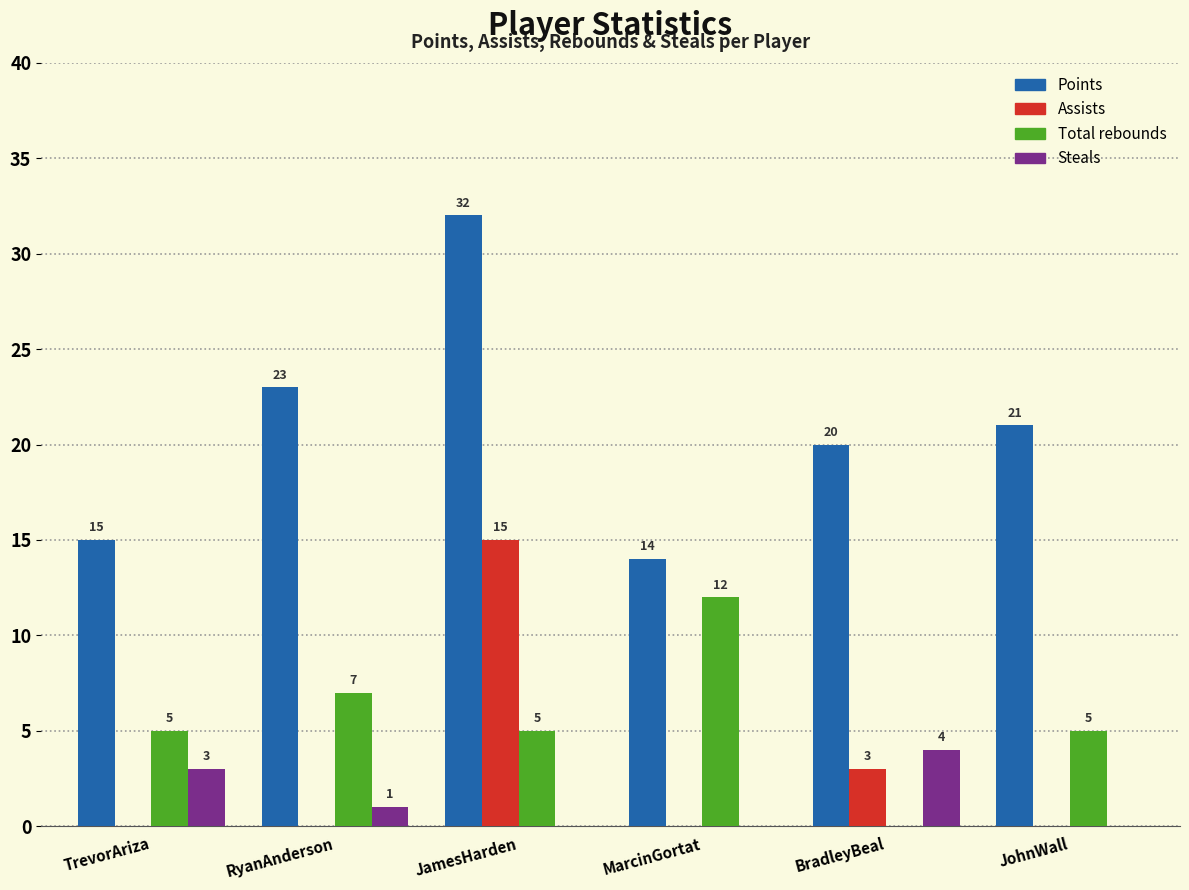

Reading left to right, transcribe all the data shown in this chart.

Points: TrevorAriza=15	RyanAnderson=23	JamesHarden=32	MarcinGortat=14	BradleyBeal=20	JohnWall=21
Assists: TrevorAriza=0	RyanAnderson=0	JamesHarden=15	MarcinGortat=0	BradleyBeal=3	JohnWall=0
Total rebounds: TrevorAriza=5	RyanAnderson=7	JamesHarden=5	MarcinGortat=12	BradleyBeal=0	JohnWall=5
Steals: TrevorAriza=3	RyanAnderson=1	JamesHarden=0	MarcinGortat=0	BradleyBeal=4	JohnWall=0